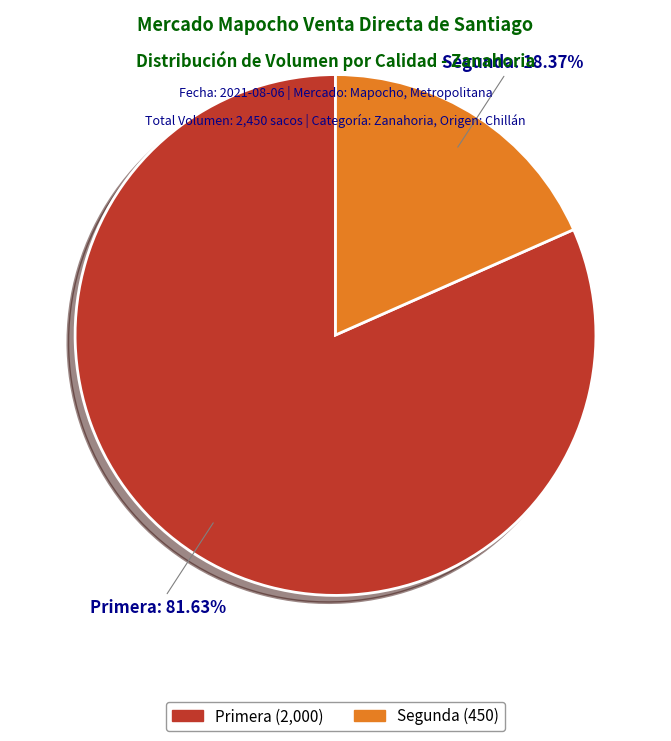

Which category has the smallest portion of the pie?

Segunda